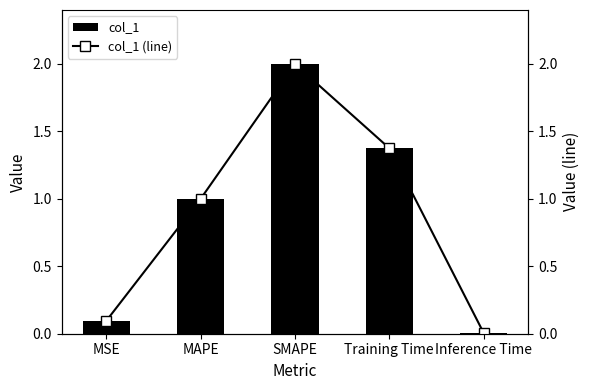

Which category has the lowest value in the col_1 series?

Inference Time